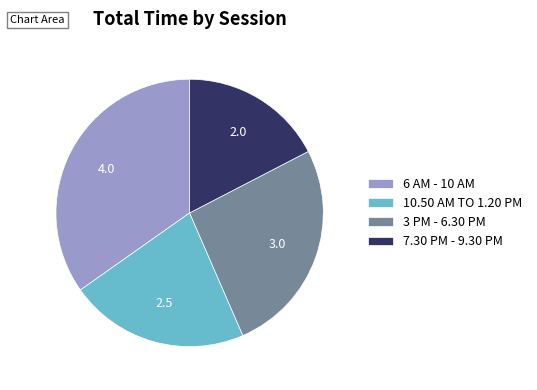

Rank the categories by value from lowest to highest.

7.30 PM - 9.30 PM, 10.50 AM TO 1.20 PM, 3 PM - 6.30 PM, 6 AM - 10 AM